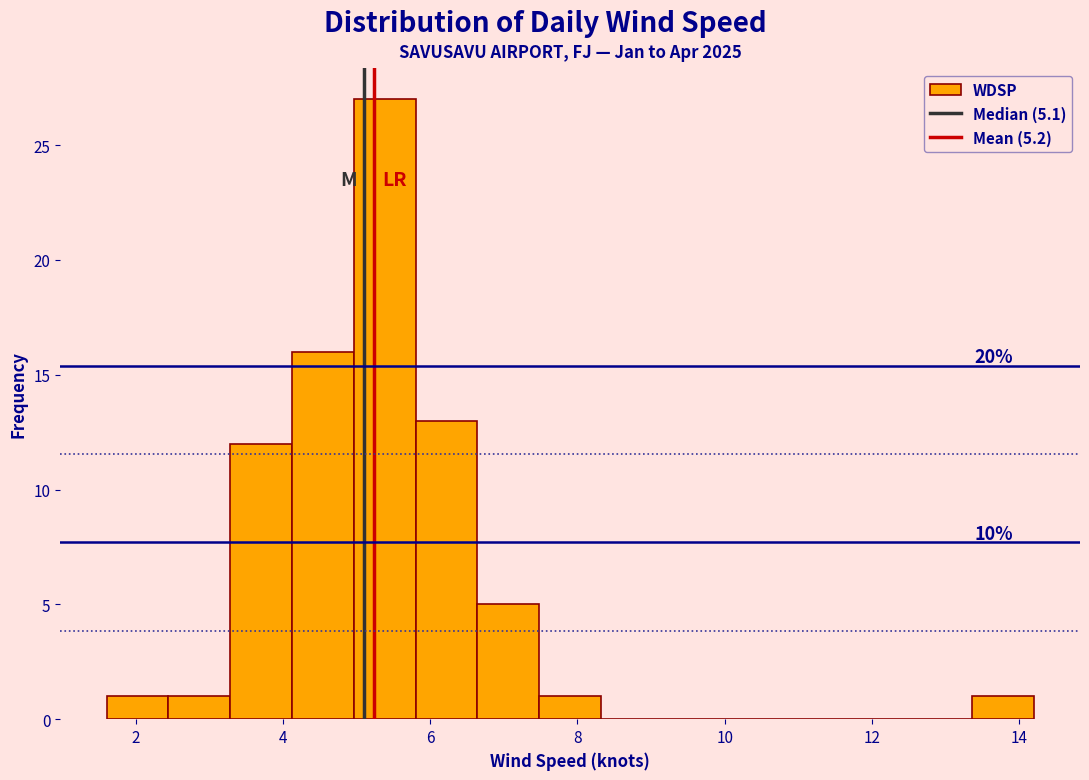

Over which range of the x-axis is the bar tallest?

4.96 to 5.80